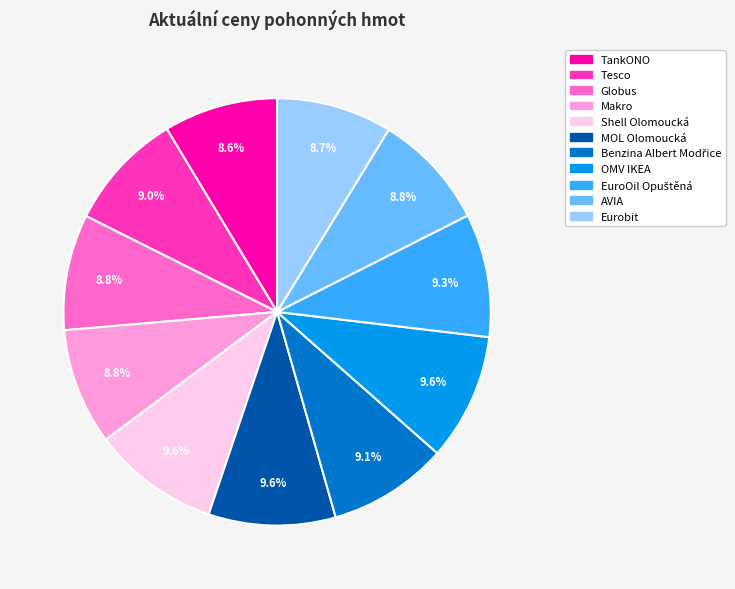

Does OMV IKEA account for over 50% of the chart?

No